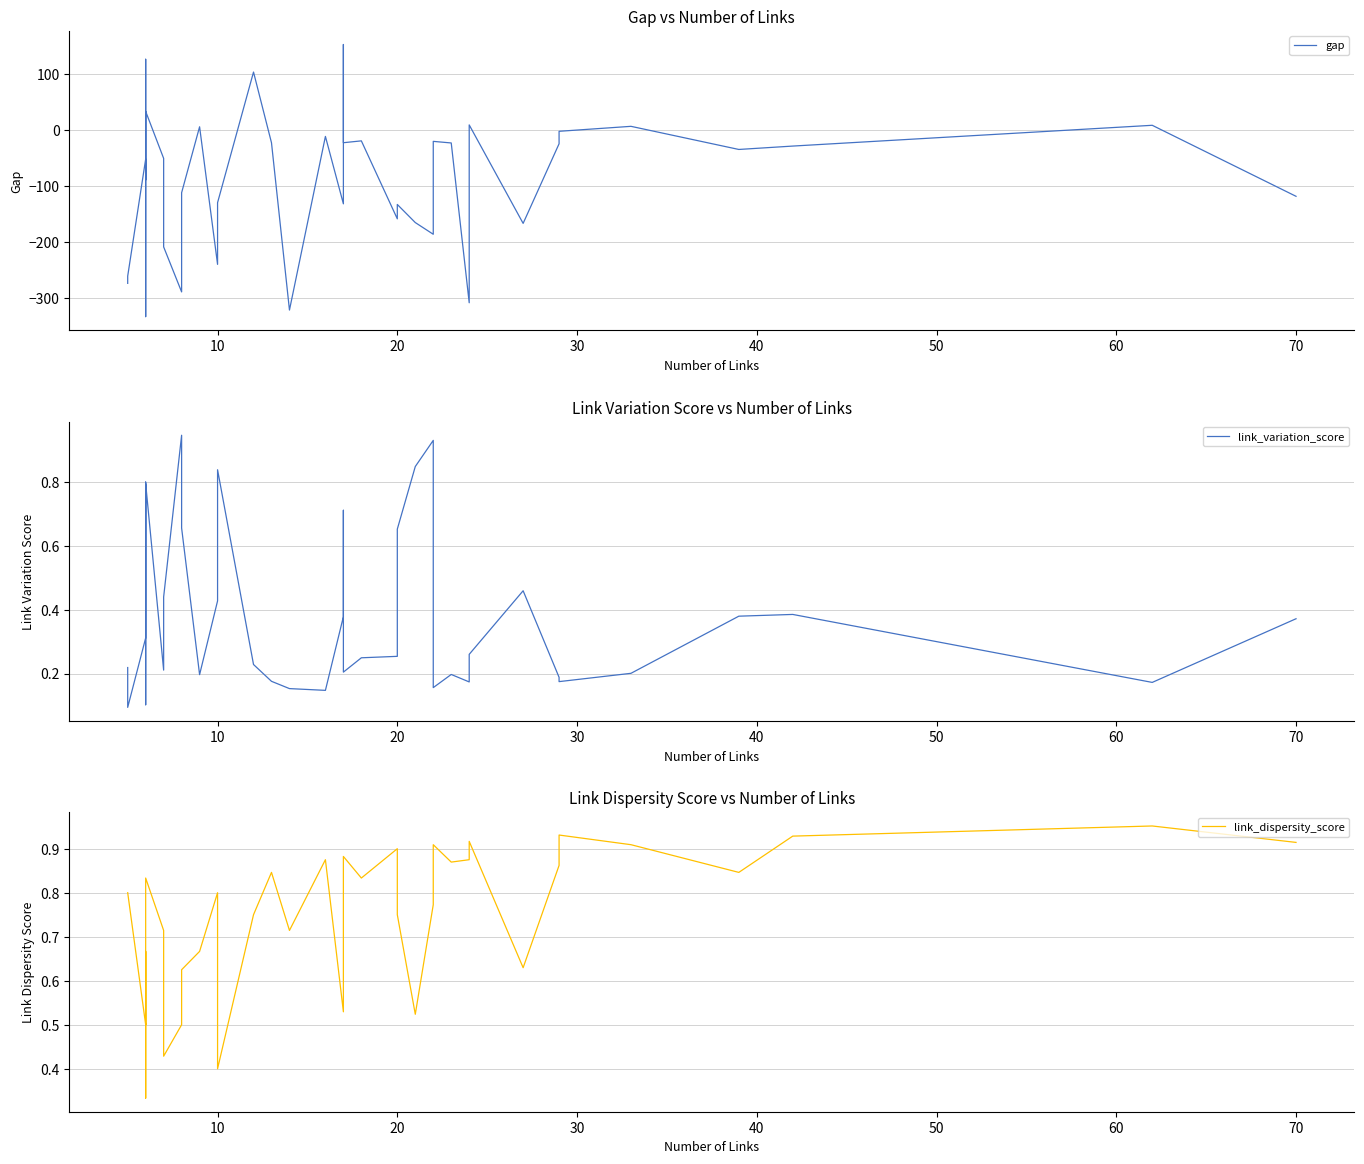

What is the difference between the second highest and second lowest values in the gap series?

448.4